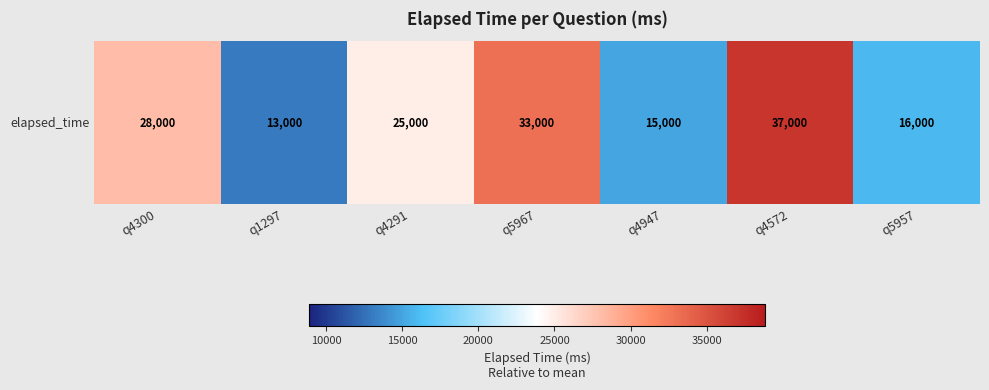

What is the average value?

23857